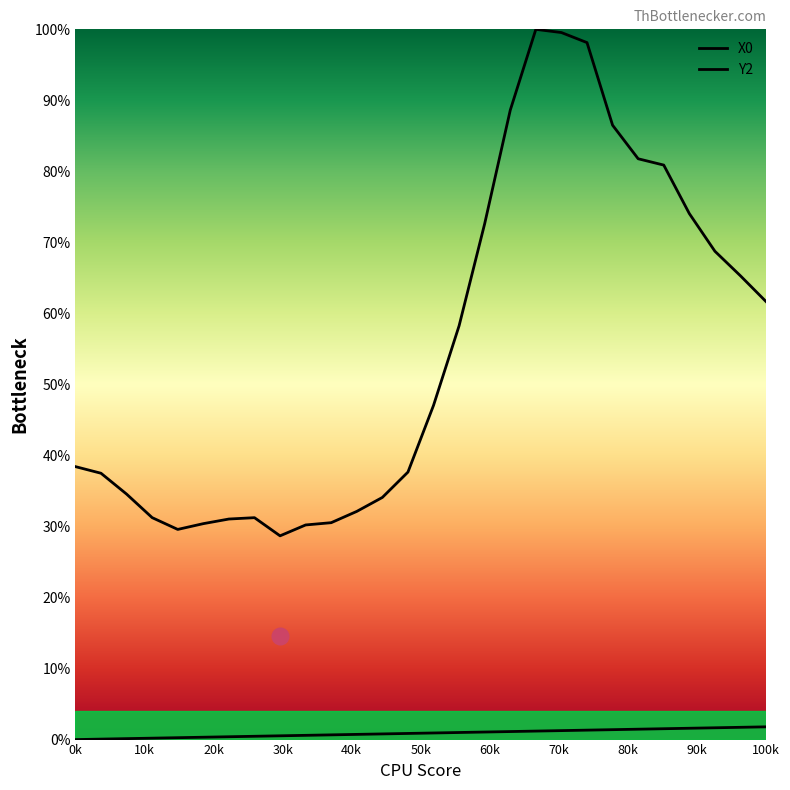

Is the value of X0 at 40k greater than the value of Y2 at 50k?

No